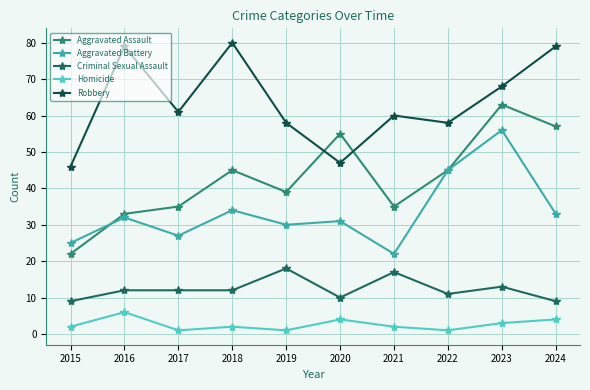

At which label is Criminal Sexual Assault closest to 13?

2023